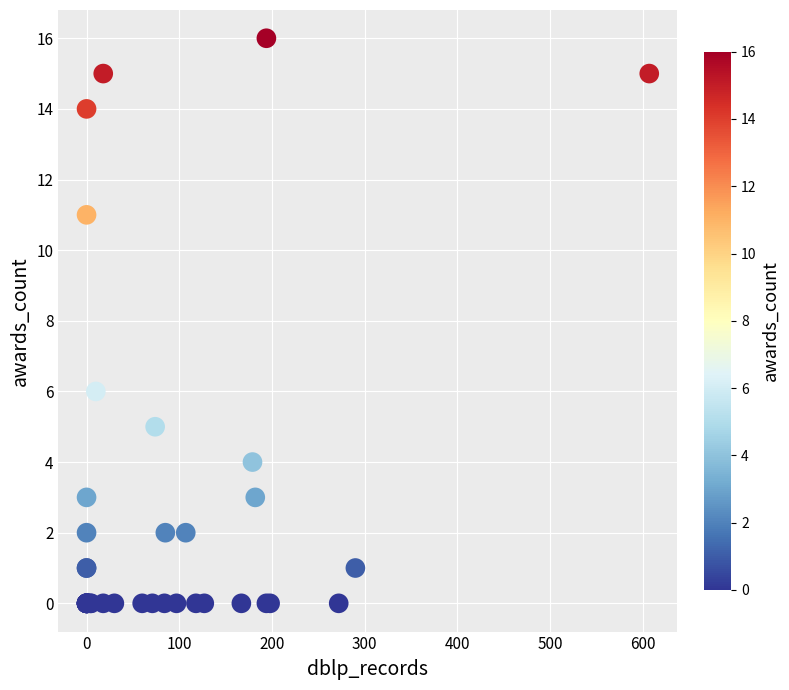

What Y value in the scatter plot is closest to 8?

6